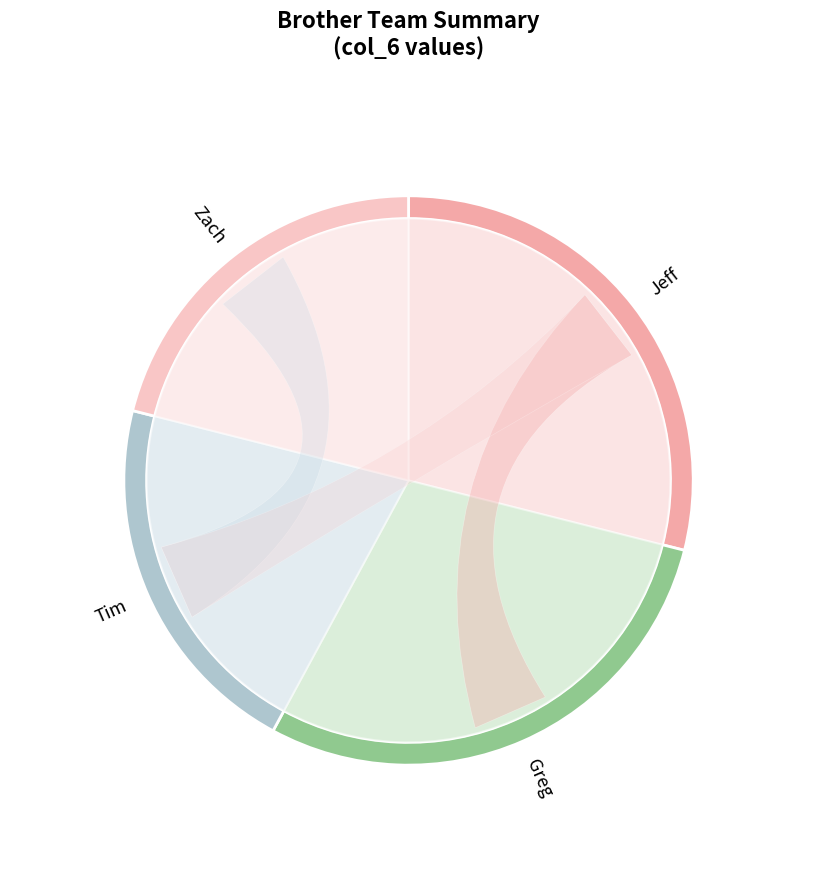

Is it true that Zach is 6% of the pie?

False